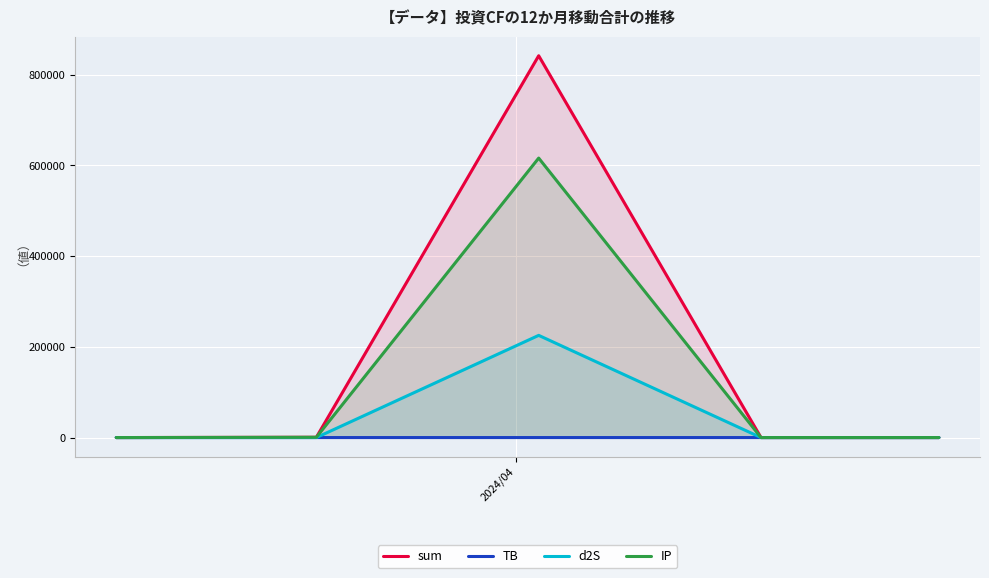

What is the highest value of the d2S series?

225321.1